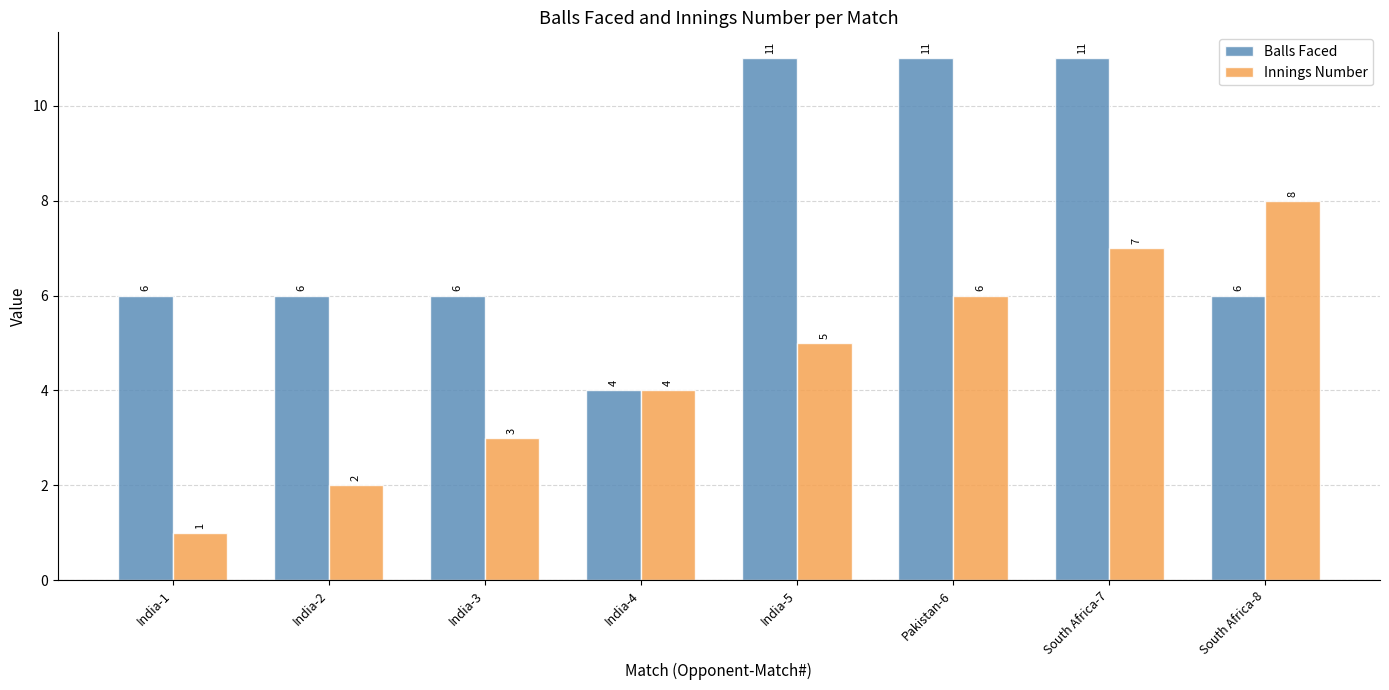

How many groups of bars are there?

8